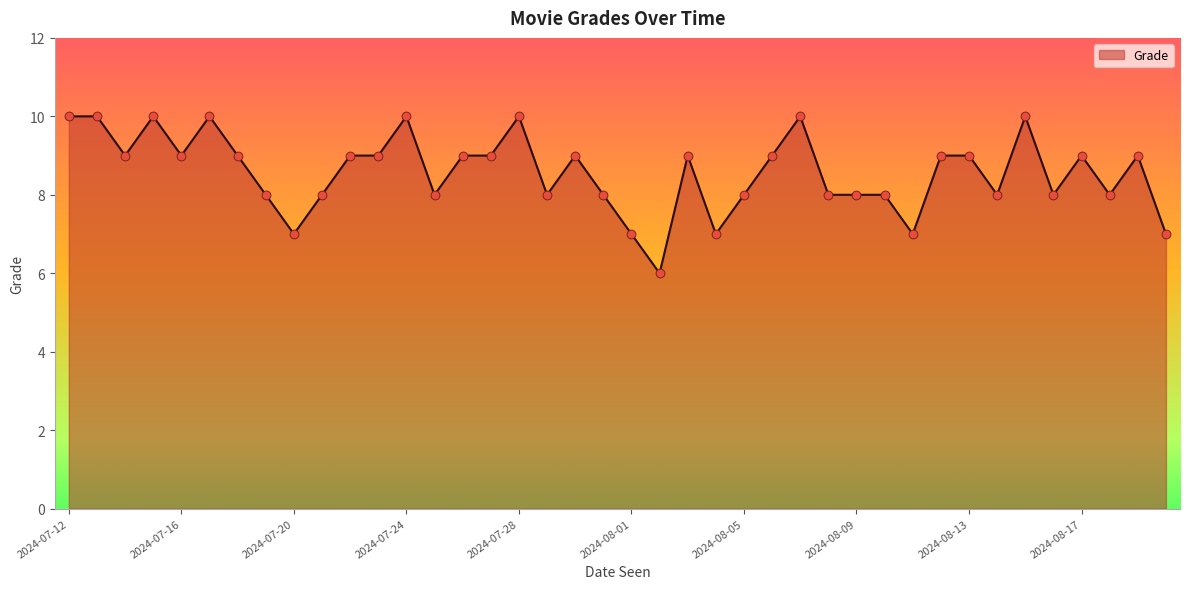

What is the greatest value displayed?

10